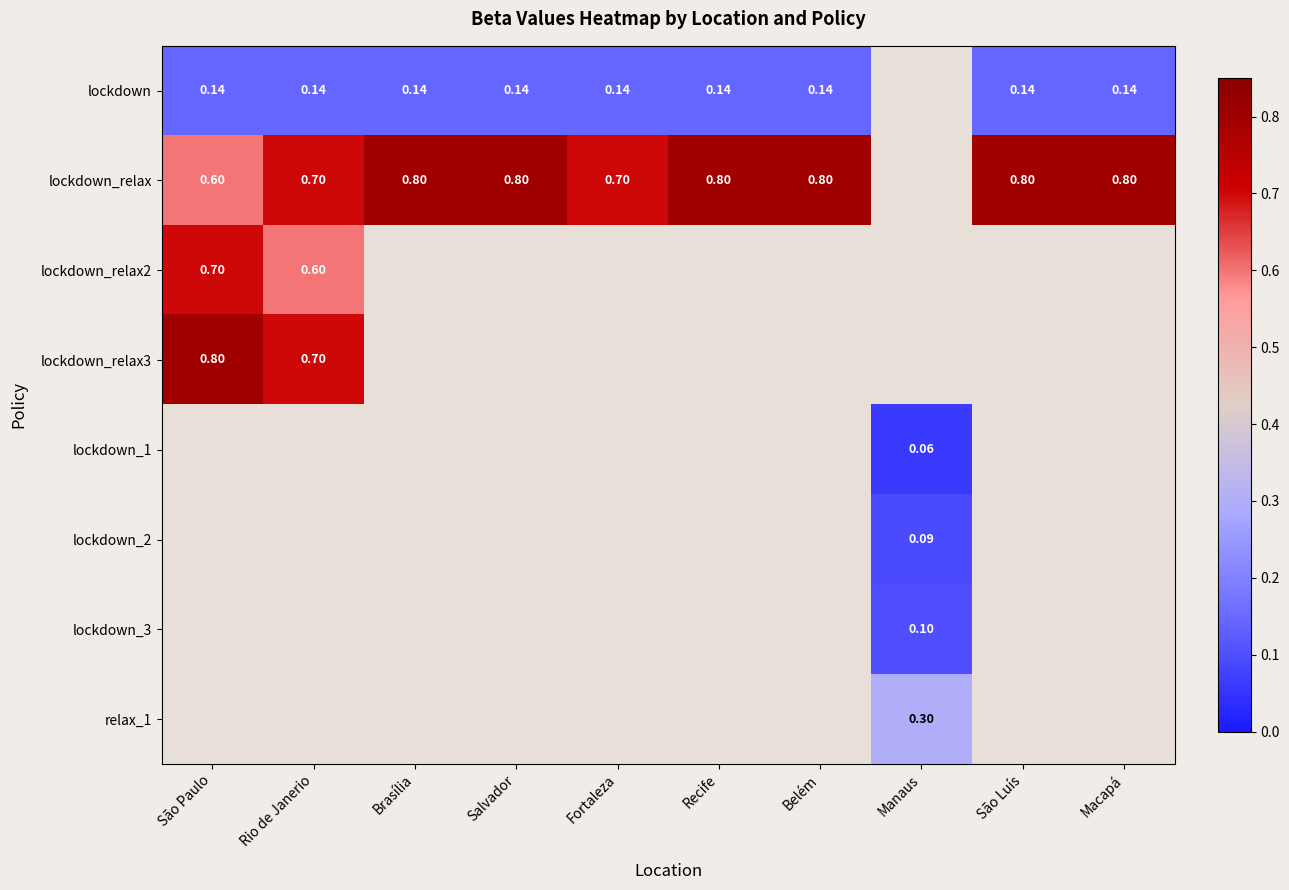

At which category does the chart reach its minimum across all series?

Manaus